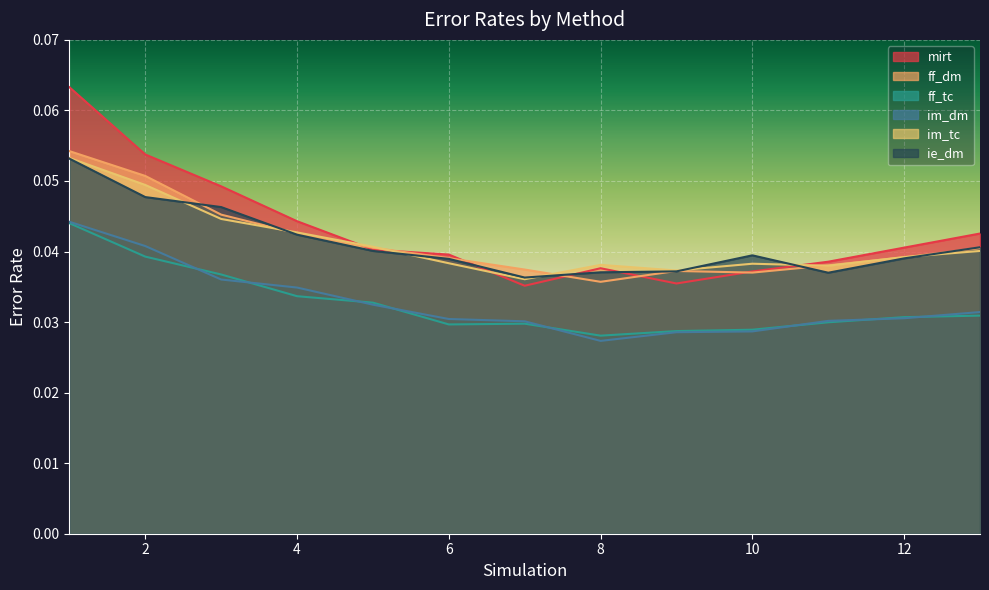

Which series has the largest range (max minus min)?

mirt